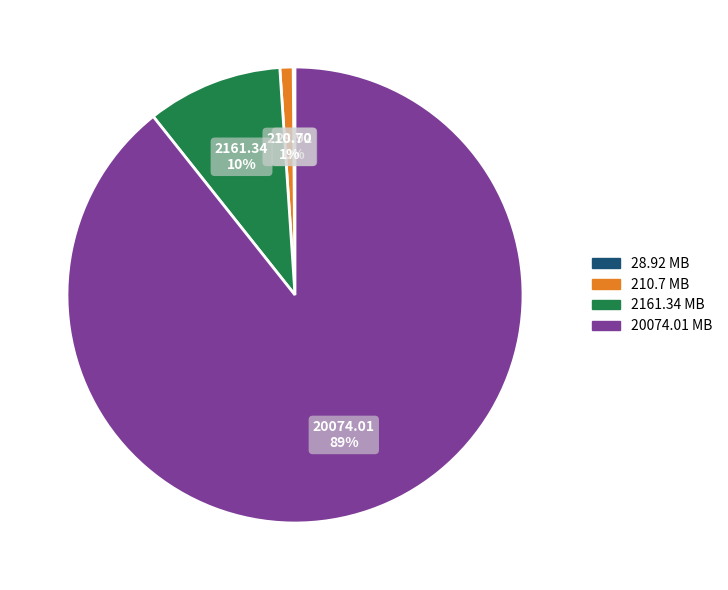

To the nearest percent, what is the average slice percentage?

25%